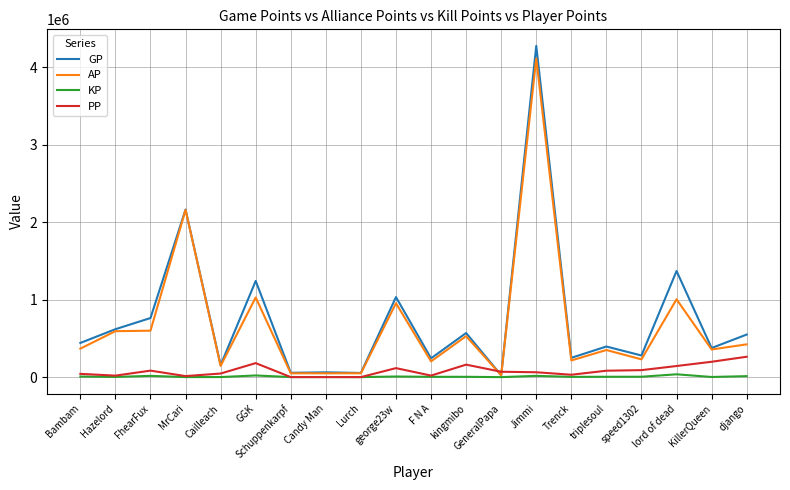

Between Hazelord and Schuppenkarpf, which series saw the biggest shift?

GP